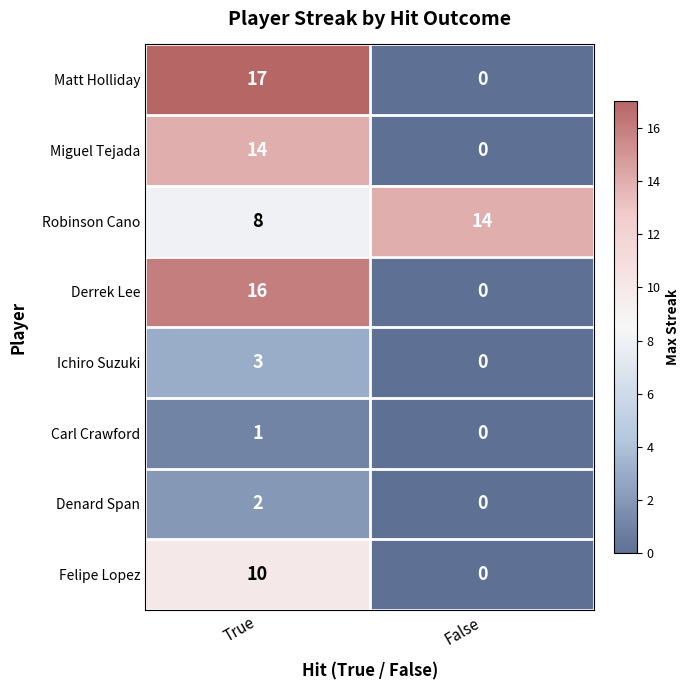

Reading left to right, transcribe all the data shown in this chart.

Matt Holliday: 17	0
Miguel Tejada: 14	0
Robinson Cano: 8	14
Derrek Lee: 16	0
Ichiro Suzuki: 3	0
Carl Crawford: 1	0
Denard Span: 2	0
Felipe Lopez: 10	0